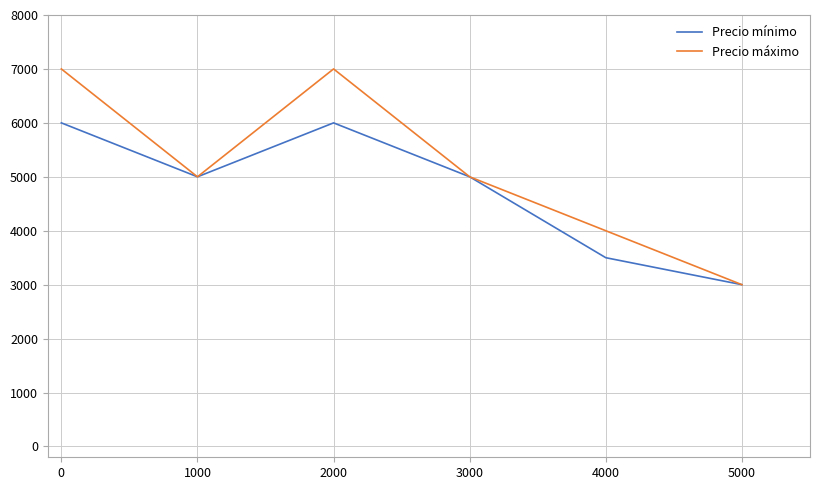

Which label corresponds to the smallest value in the chart?

5000